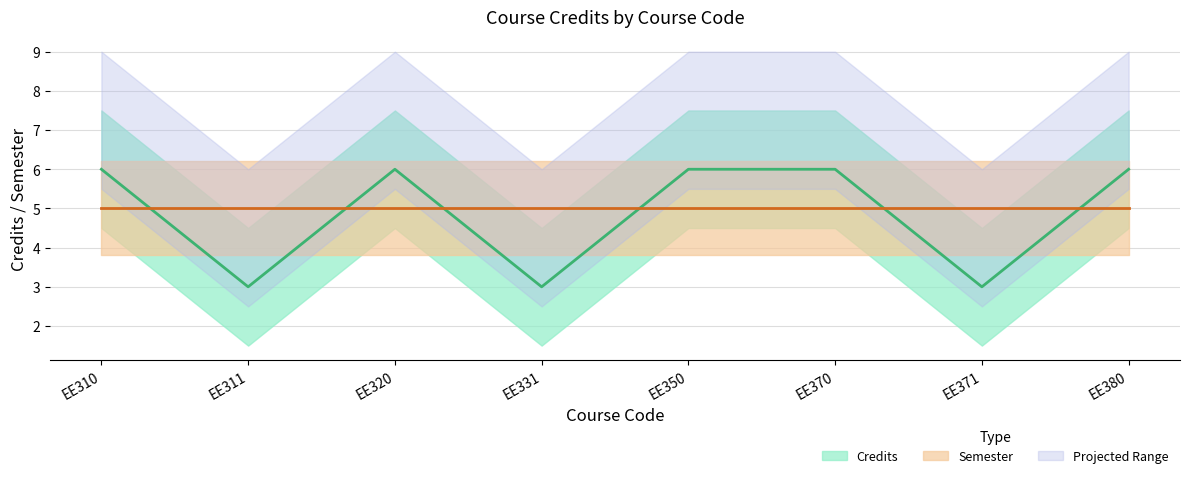

Which label corresponds to the smallest value in the chart?

EE311